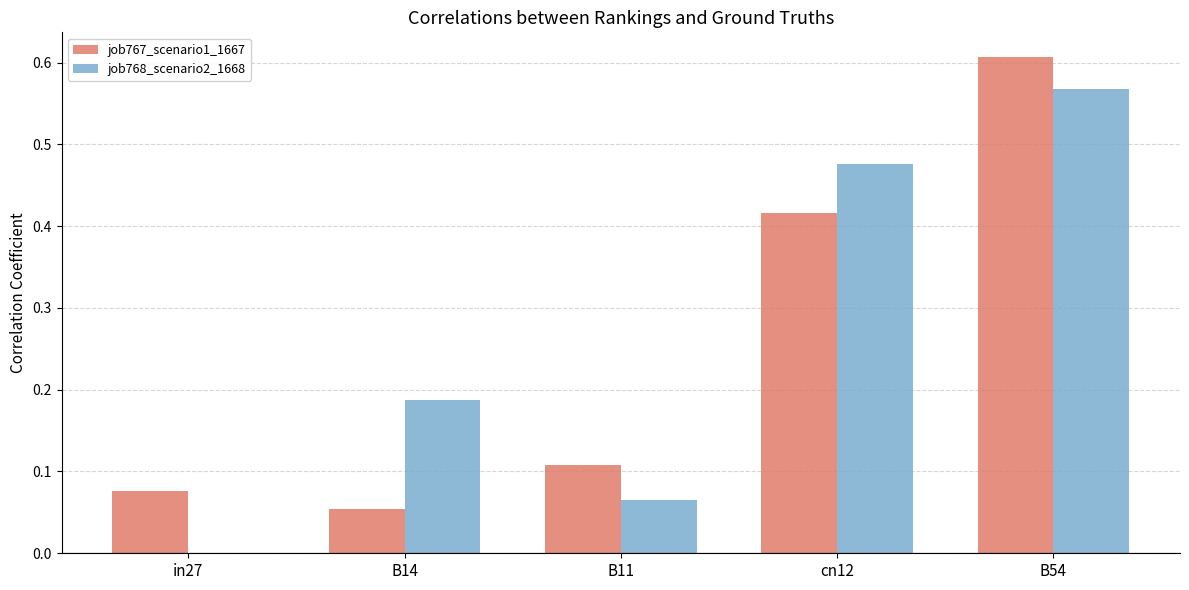

How many data points does each series have?

5